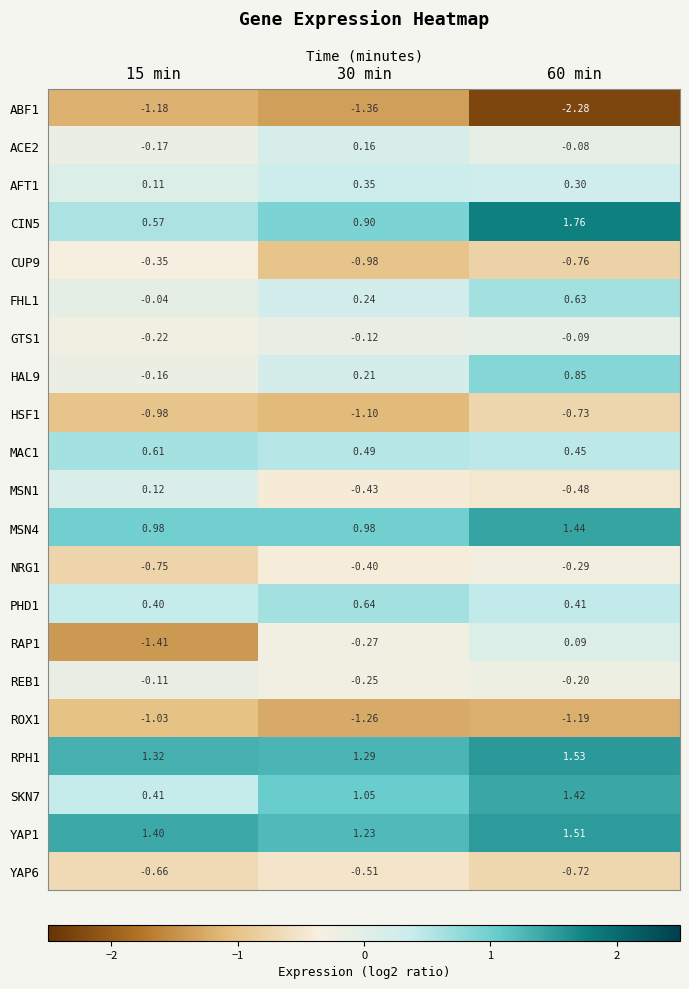

How many categories are shown in the chart?

3